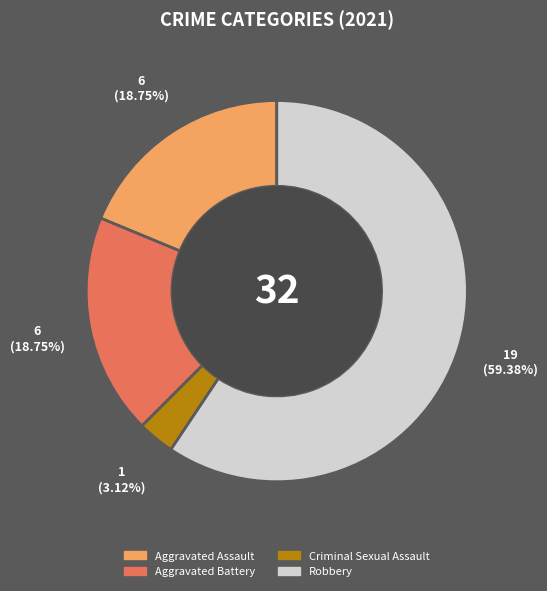

What percentage is the Robbery slice, to the nearest percent?

59%